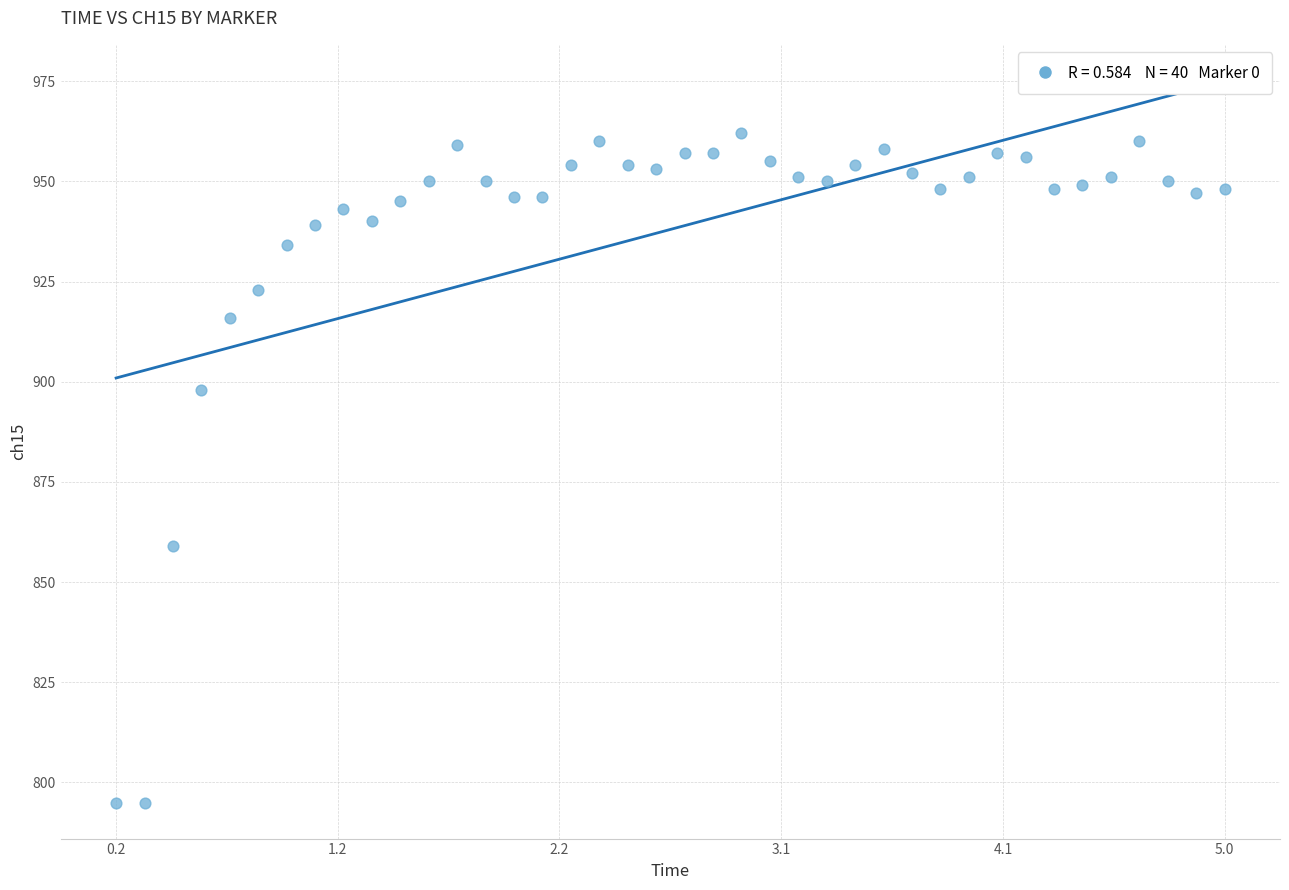

What is the range of Y values (max minus min)?

167